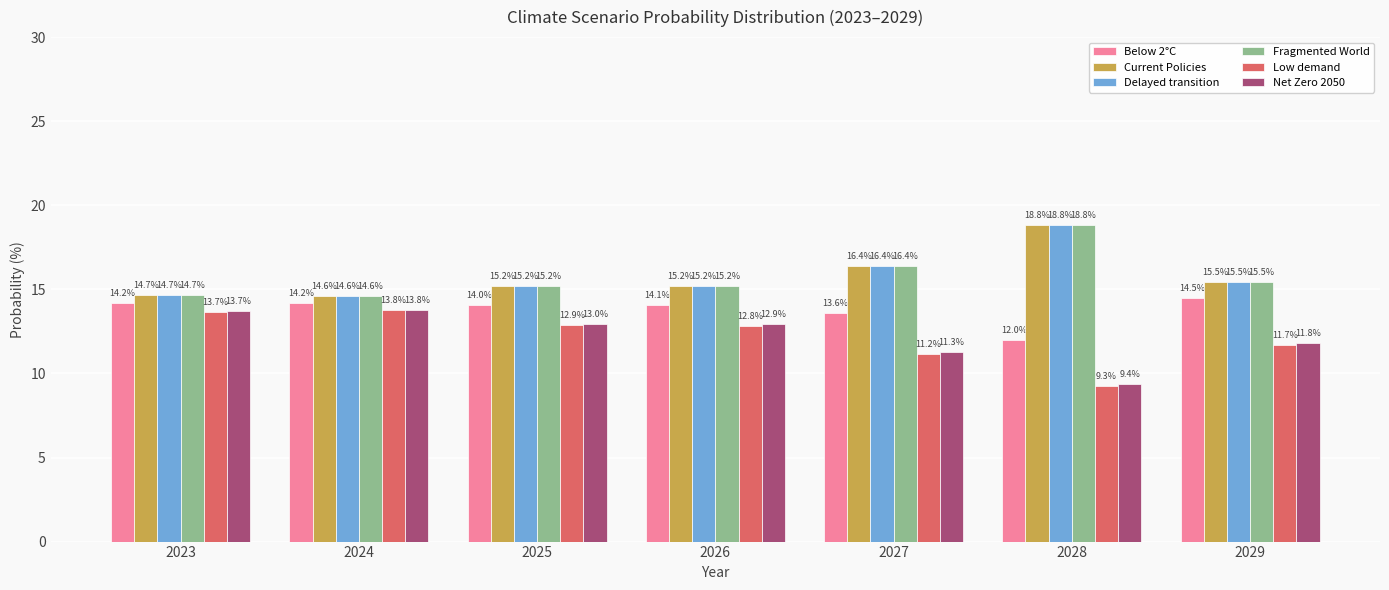

Which series changed the most between 2023 and 2025?

Low demand